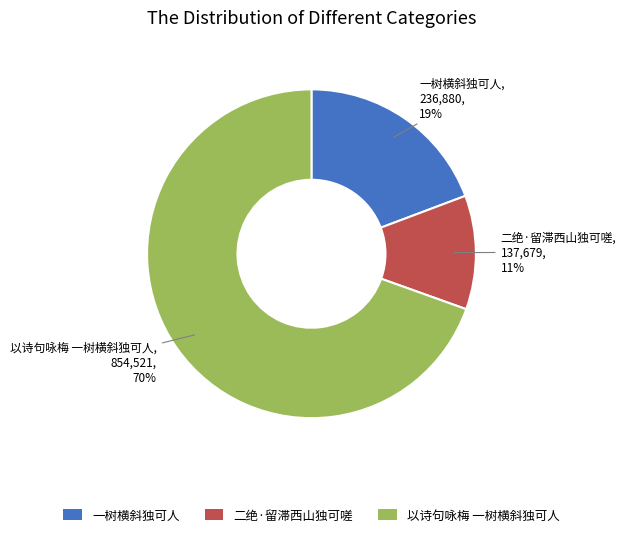

Combined, do 以诗句咏梅 一树横斜独可人 and 一树横斜独可人 account for over 50%?

Yes